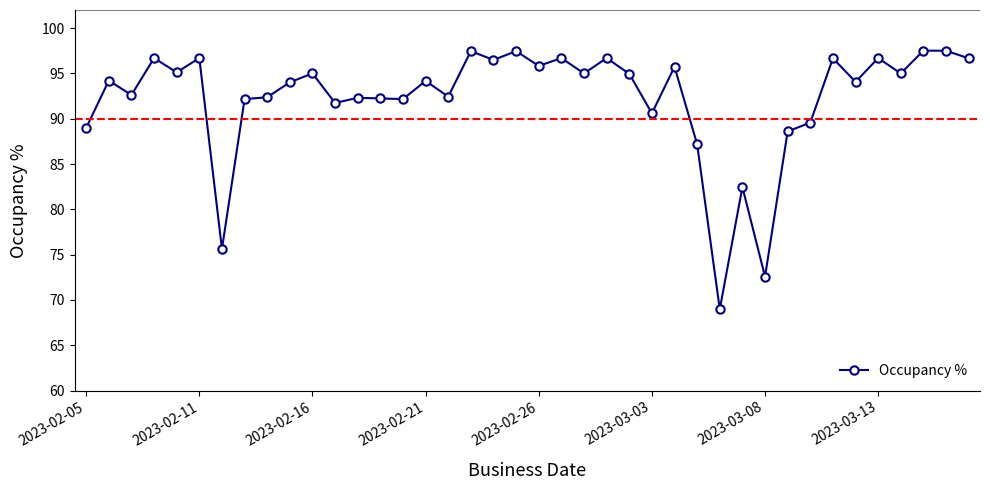

What is the greatest value displayed?

97.5